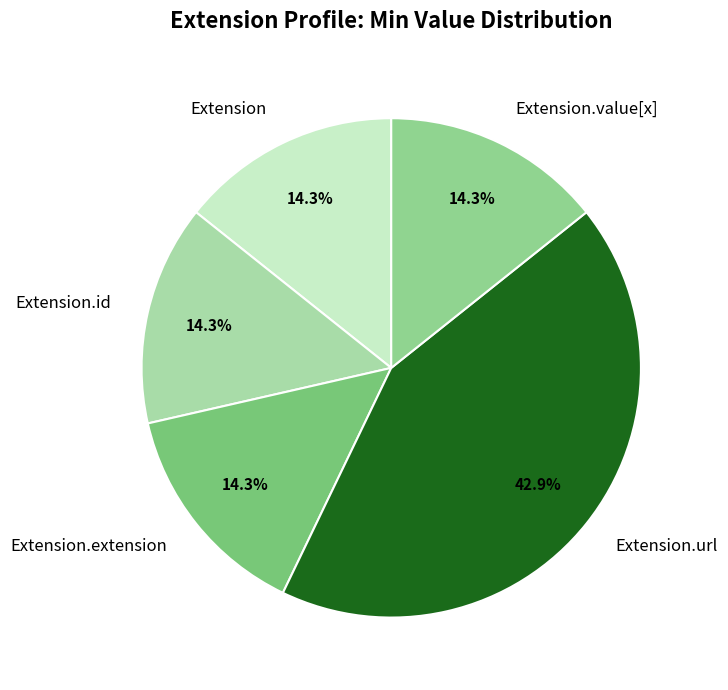

Is it true that Extension.extension is 1% of the pie?

False